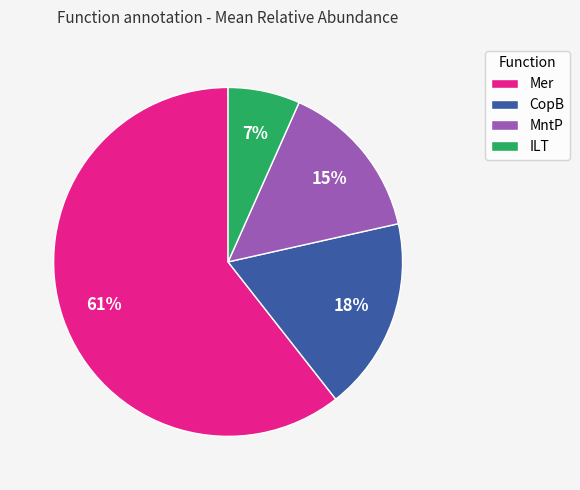

To the nearest percent, what is the average slice percentage?

25%